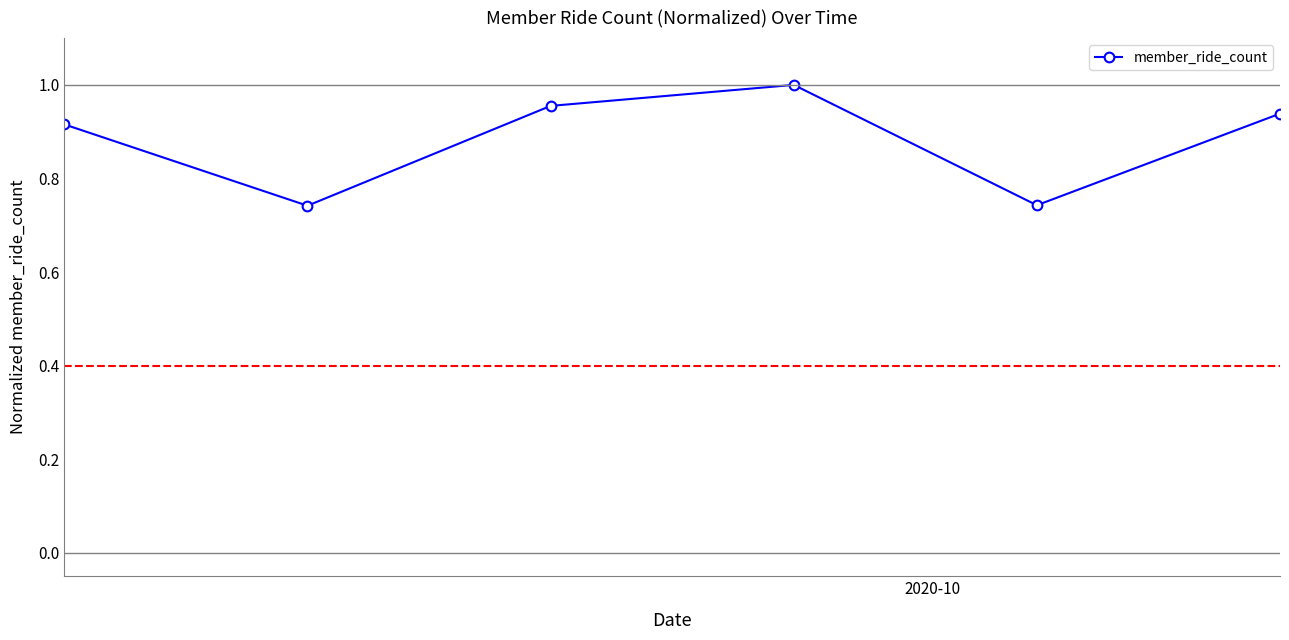

How many interior local valleys (lower than both neighbors) does the data have?

2